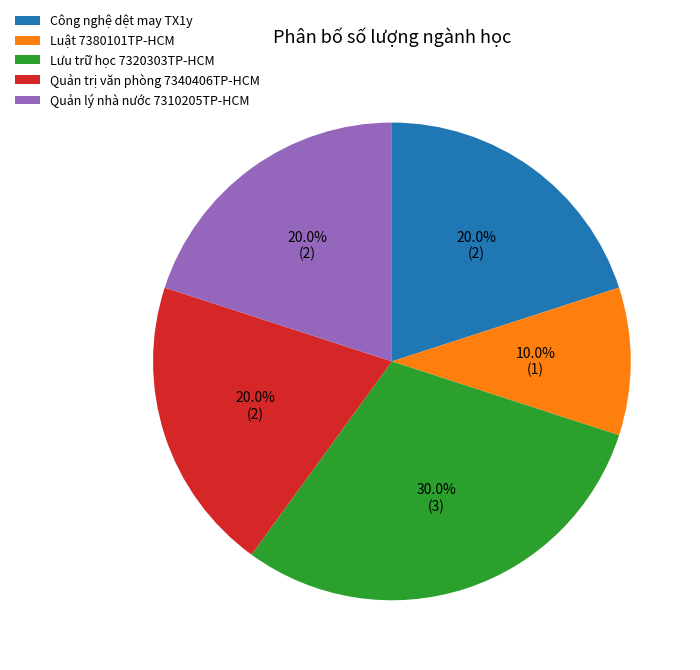

Count the number of slices in the pie.

5